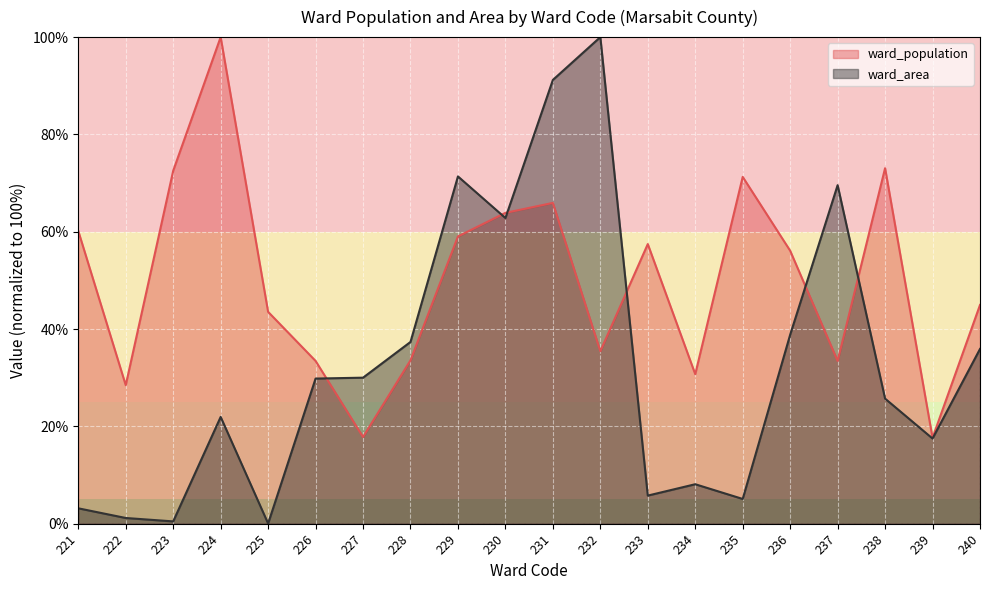

What is the value of the ward_area point at the 8th from the left?

37.3